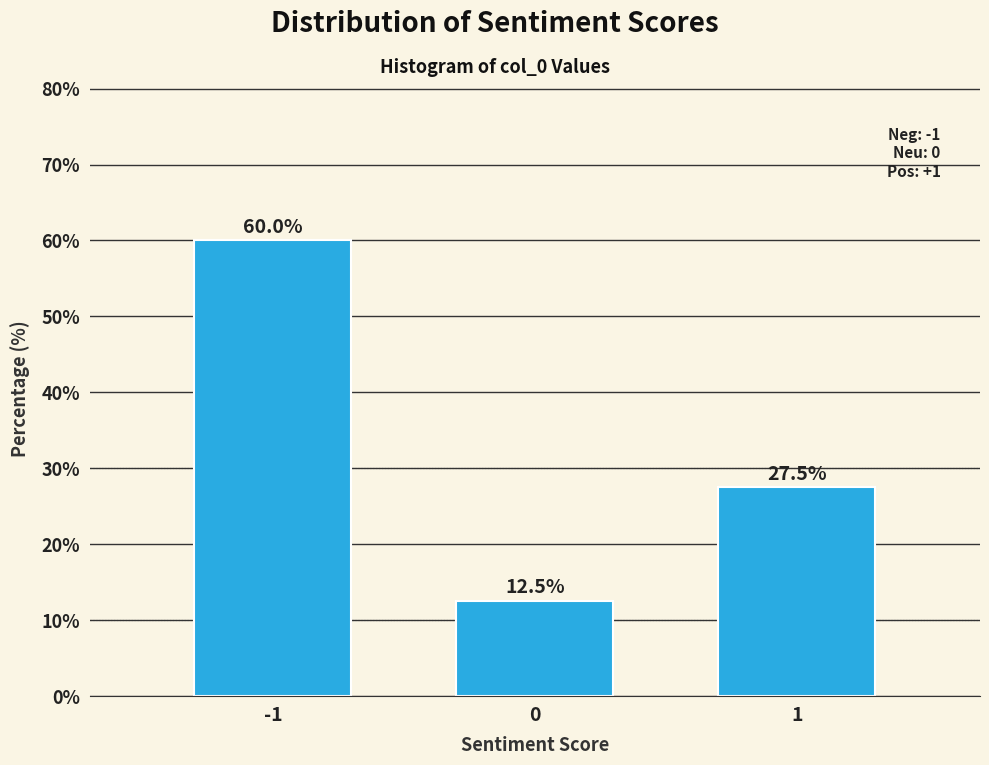

Reading left to right, transcribe all the data shown in this chart.

-1=60.0	0=12.5	1=27.5